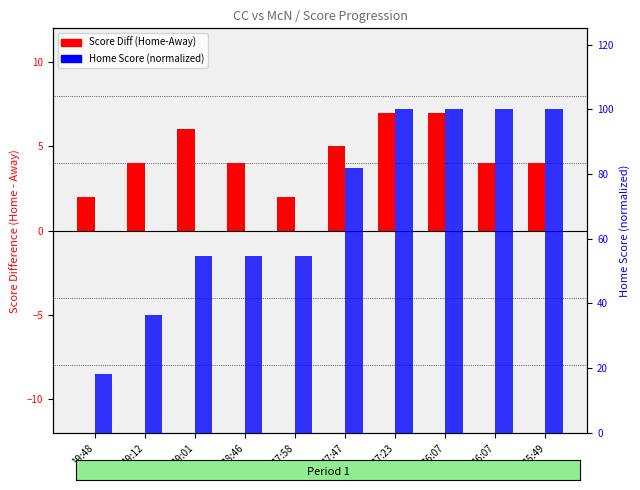

Count the number of data series in this chart.

2